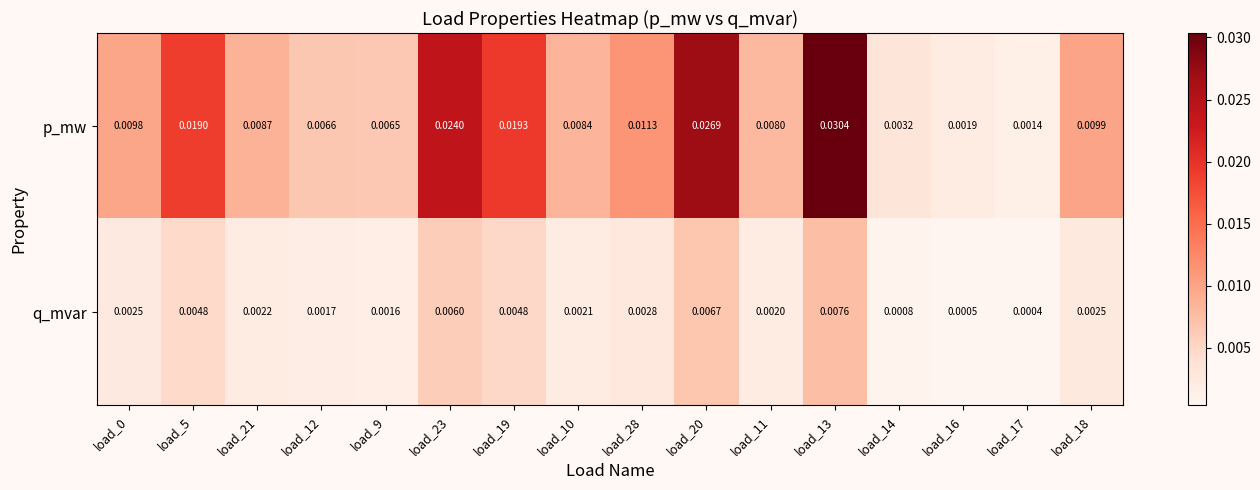

Between load_10 and load_13, which series saw the biggest shift?

p_mw